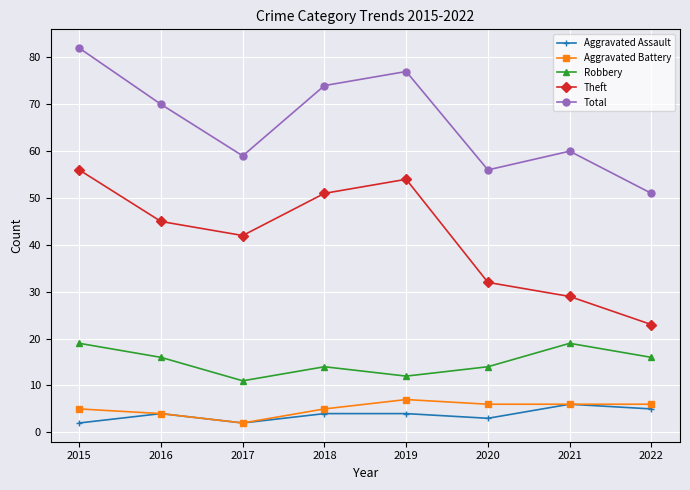

True or false: Aggravated Battery and Robbery cross at least once.

False